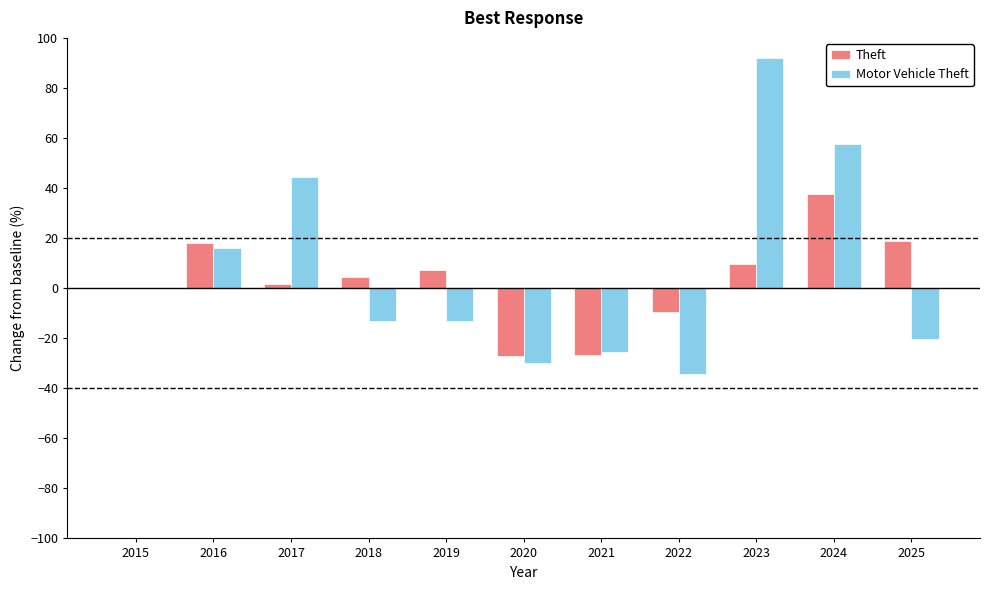

How many values in the Theft series exceed 4?

6